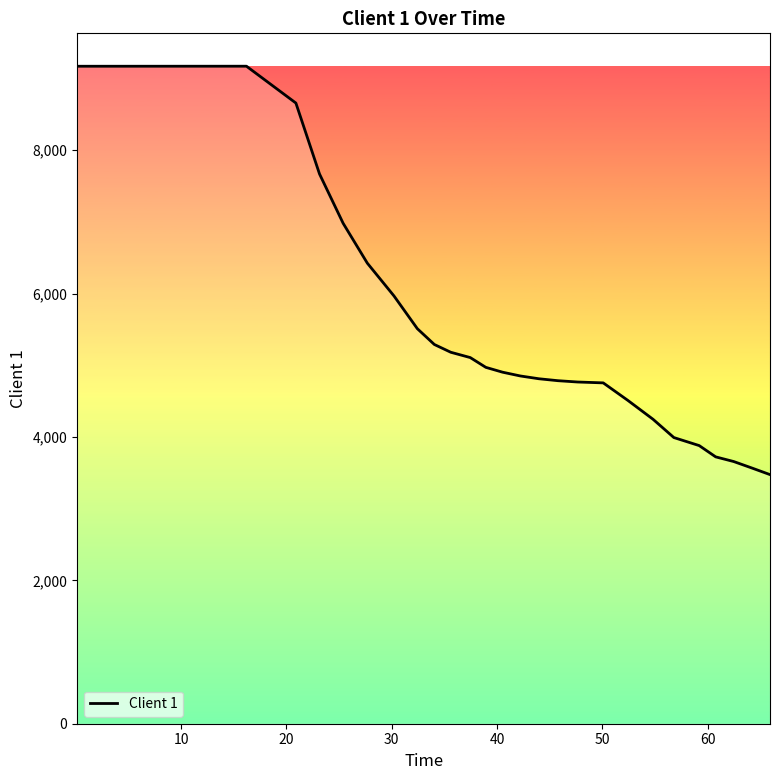

What is the difference between the maximum and minimum values?

5696.5